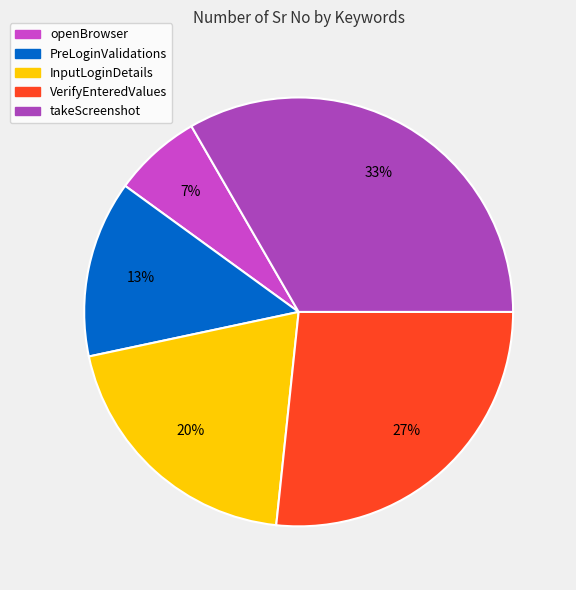

What percentage do takeScreenshot and openBrowser together represent?

40.0%